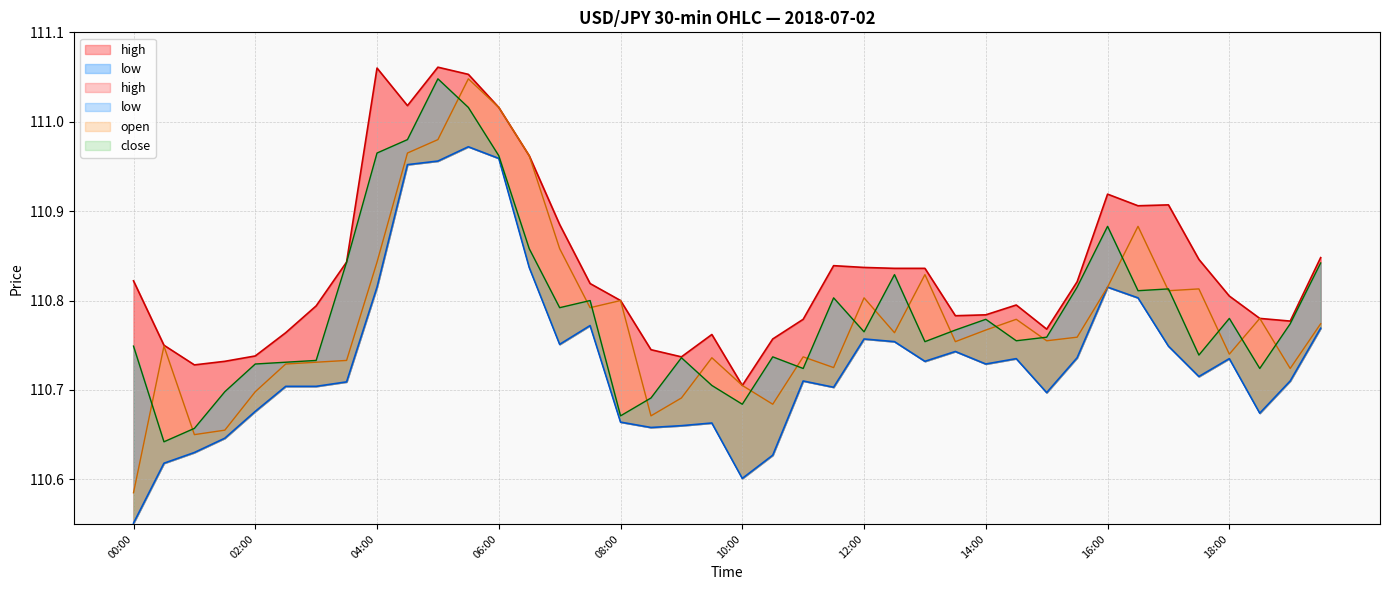

Rank the series at 09:30 from lowest to highest value.

low, close, open, high